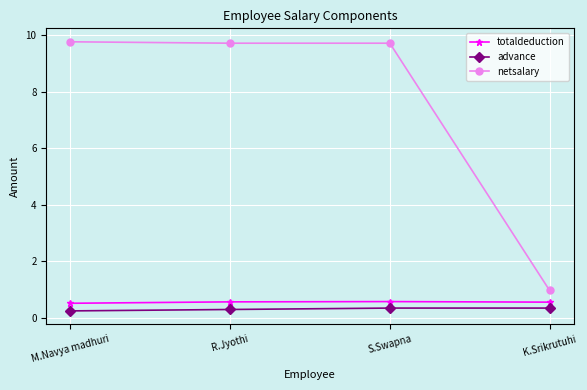

What is the sum of the advance values at K.Srikrutuhi and S.Swapna?

0.7